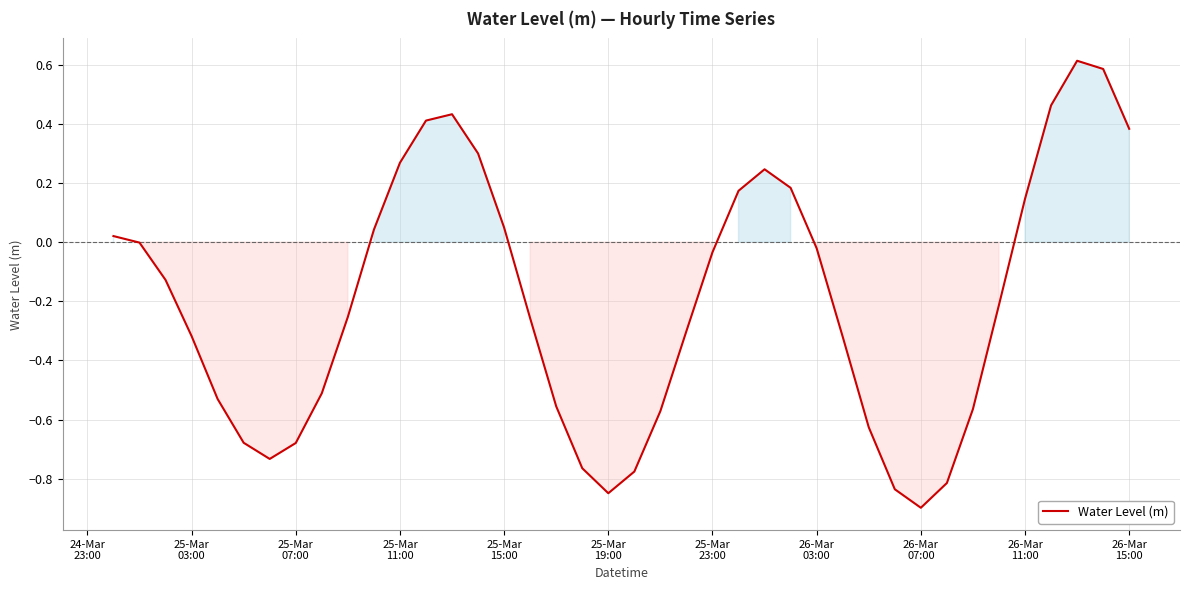

What is the maximum value shown in the chart?

0.6